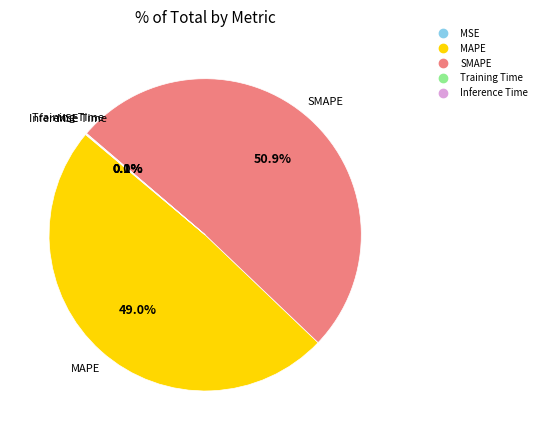

To the nearest percent, what is the difference between the largest and smallest slice percentages?

51%